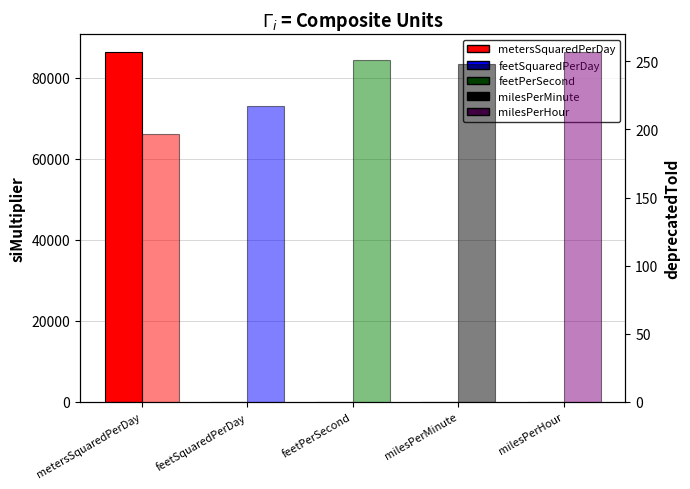

What is the sum of all deprecatedToId values?

1170.0